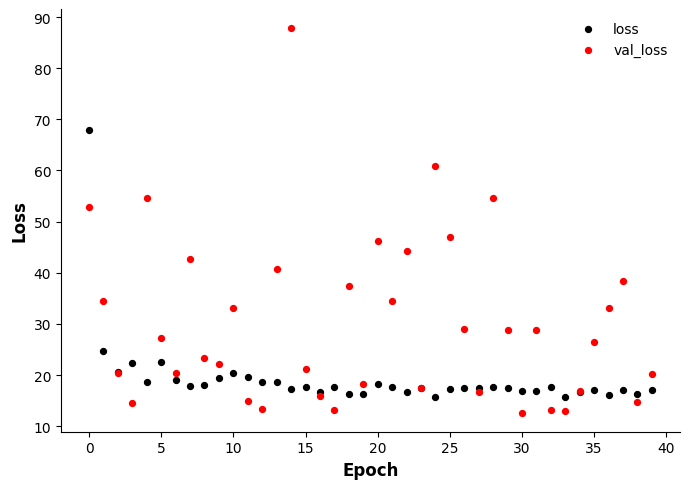

Which series reaches the maximum Y coordinate?

val_loss